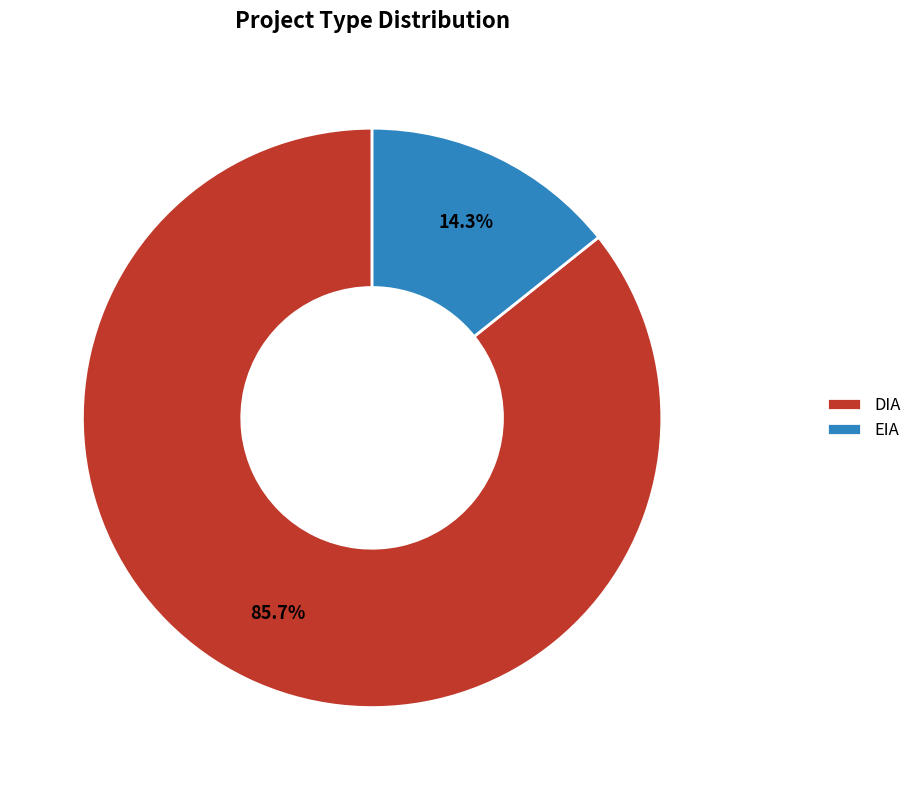

Does DIA represent more than half of the total?

Yes